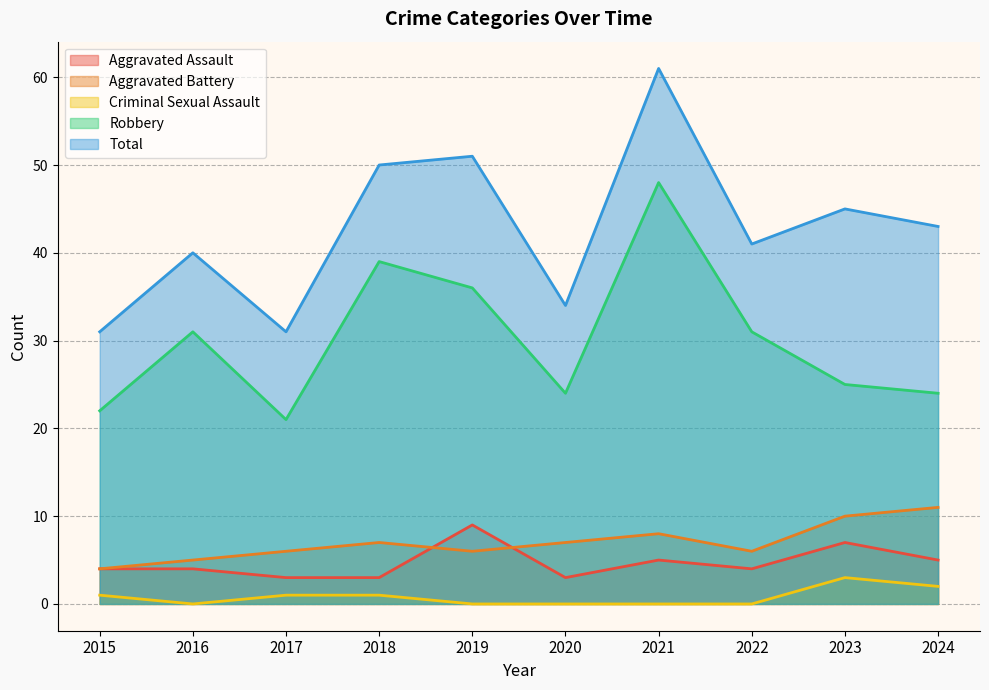

Reading left to right, what are all the values shown in this chart?

Aggravated Assault: 2015=4	2016=4	2017=3	2018=3	2019=9	2020=3	2021=5	2022=4	2023=7	2024=5
Aggravated Battery: 2015=4	2016=5	2017=6	2018=7	2019=6	2020=7	2021=8	2022=6	2023=10	2024=11
Criminal Sexual Assault: 2015=1	2016=0	2017=1	2018=1	2019=0	2020=0	2021=0	2022=0	2023=3	2024=2
Robbery: 2015=22	2016=31	2017=21	2018=39	2019=36	2020=24	2021=48	2022=31	2023=25	2024=24
Total: 2015=31	2016=40	2017=31	2018=50	2019=51	2020=34	2021=61	2022=41	2023=45	2024=43